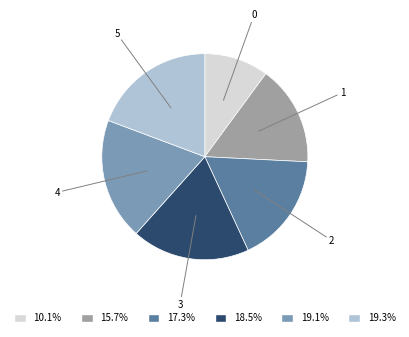

Count the number of slices in the pie.

6